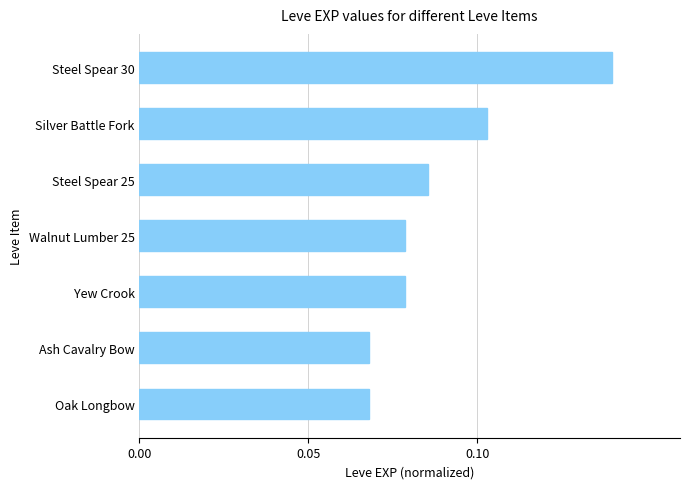

What position from the top is Walnut Lumber 25?

4